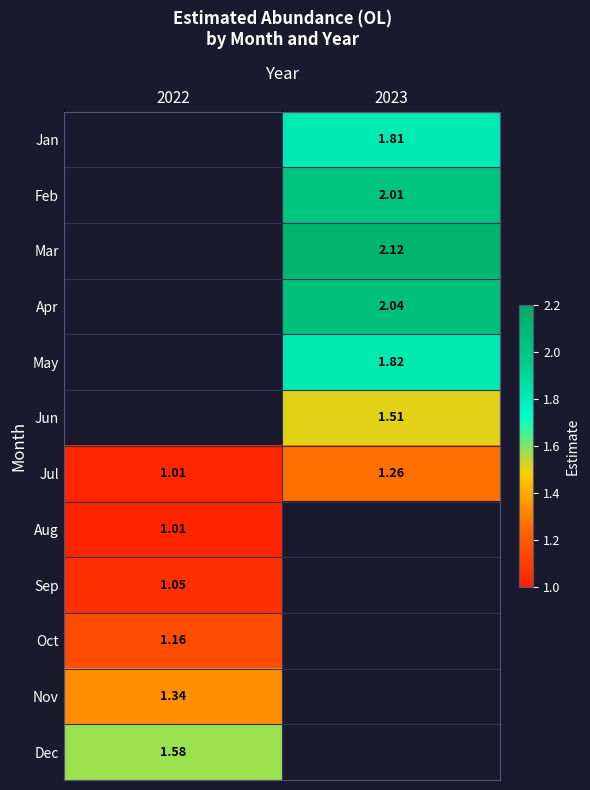

Which category has the highest value across all series?

2023